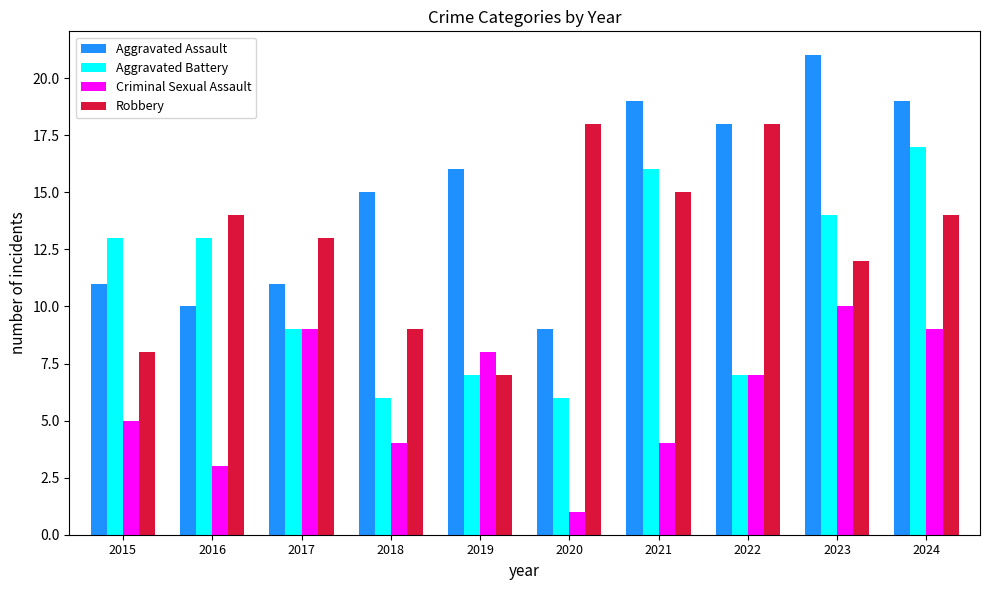

What is the difference between the maximum and minimum values in the Criminal Sexual Assault series?

9